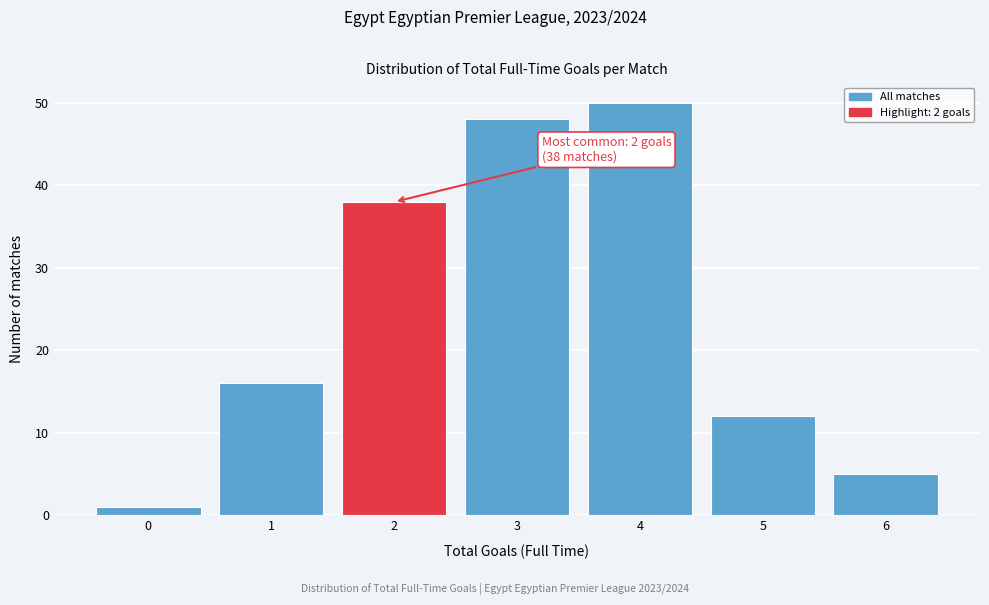

Over which range of the x-axis is the bar tallest?

3.5 to 4.5